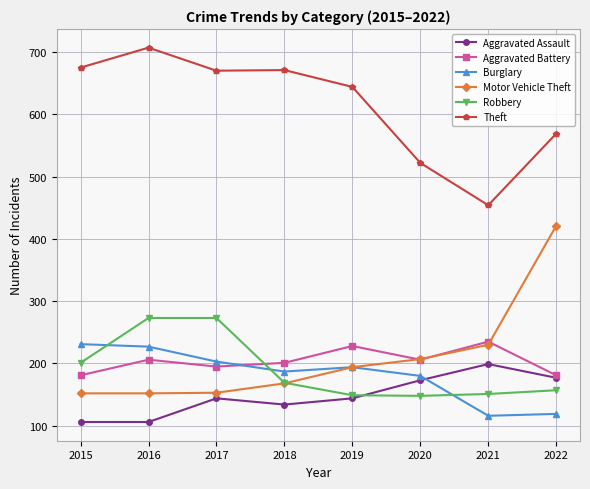

What is the difference between the highest and lowest values at 2017?

526